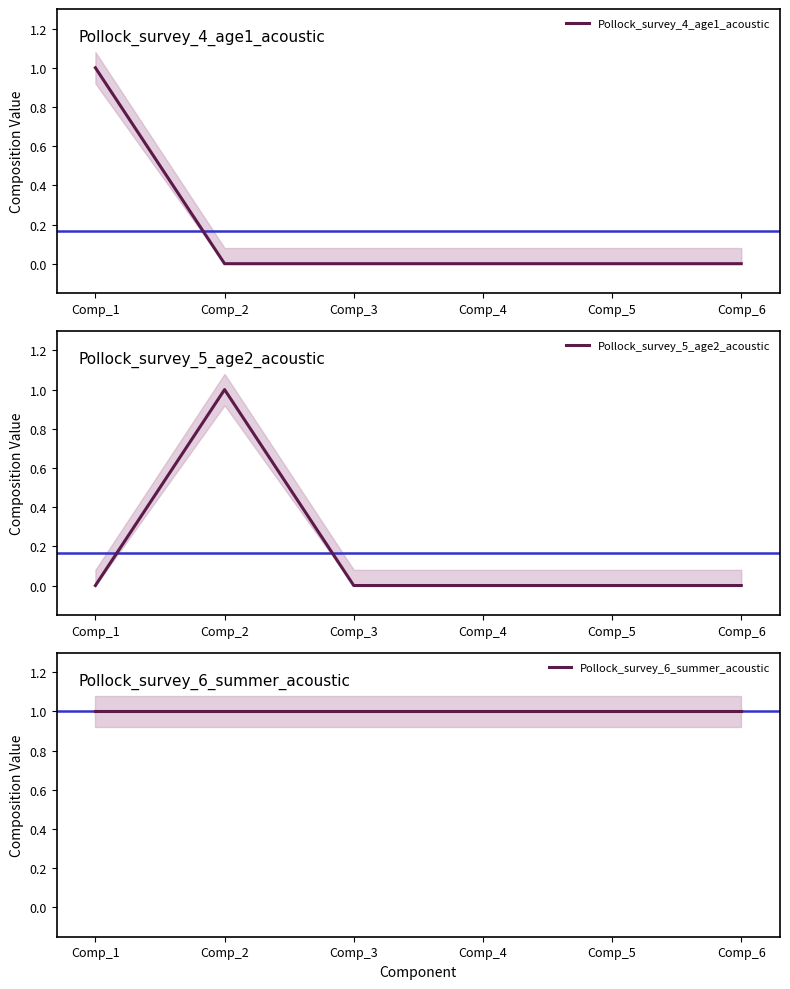

True or false: Pollock_survey_5_age2_acoustic and Pollock_survey_6_summer_acoustic cross at least once.

False